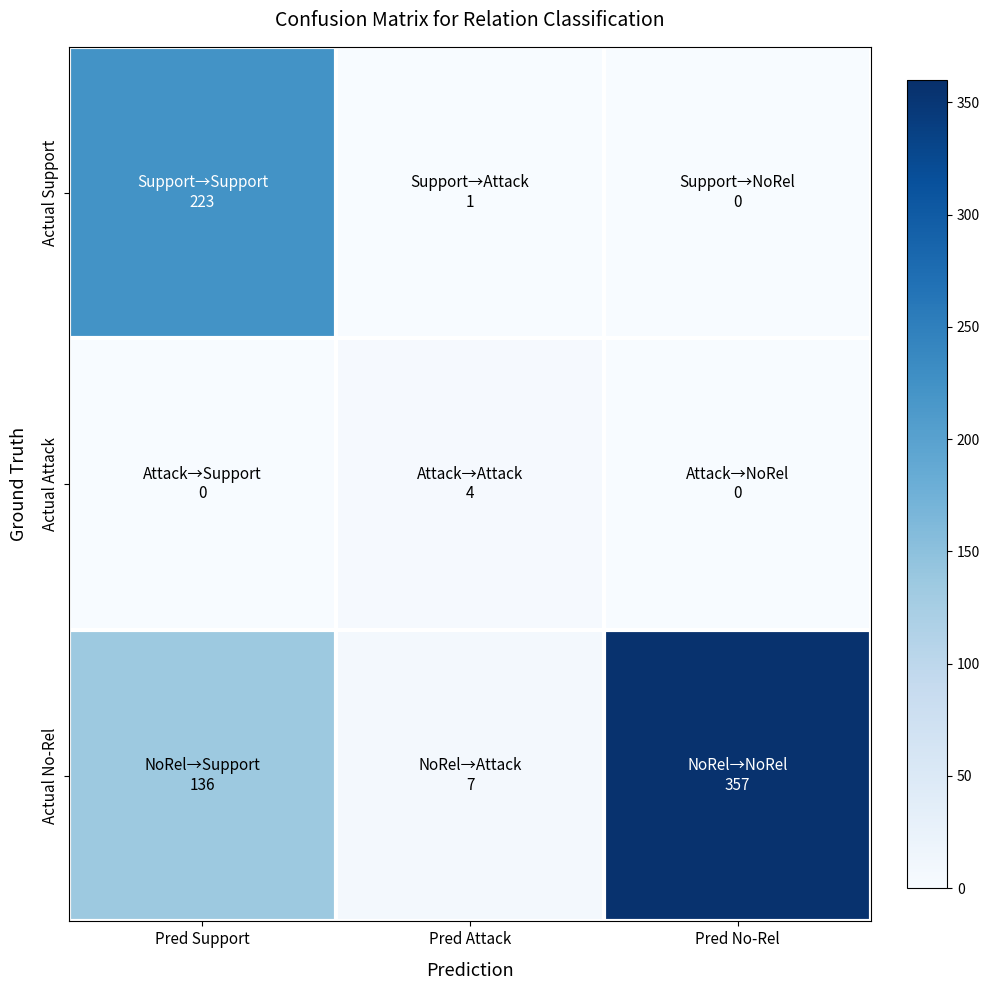

List the series in order of their overall mean, lowest first.

Actual Attack, Actual Support, Actual No-Rel